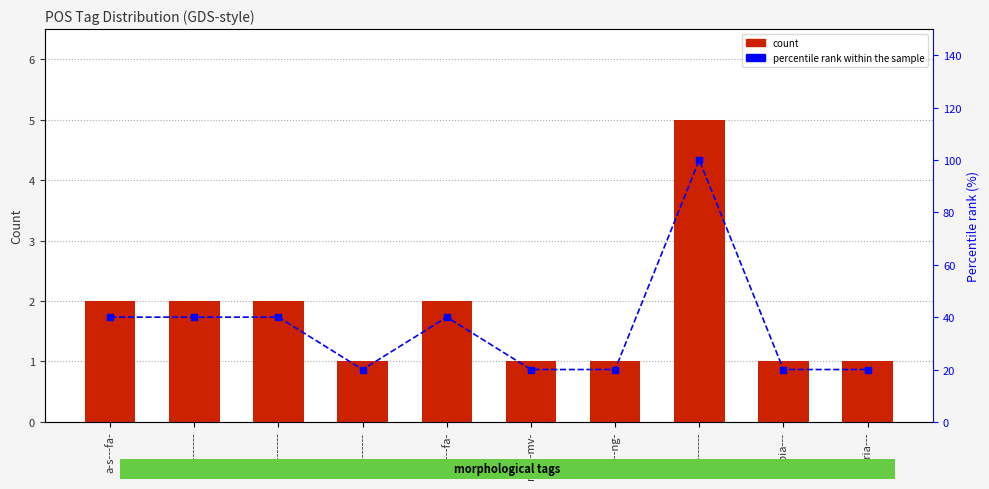

What is the label of the 1st bar from the right?

v2sria---